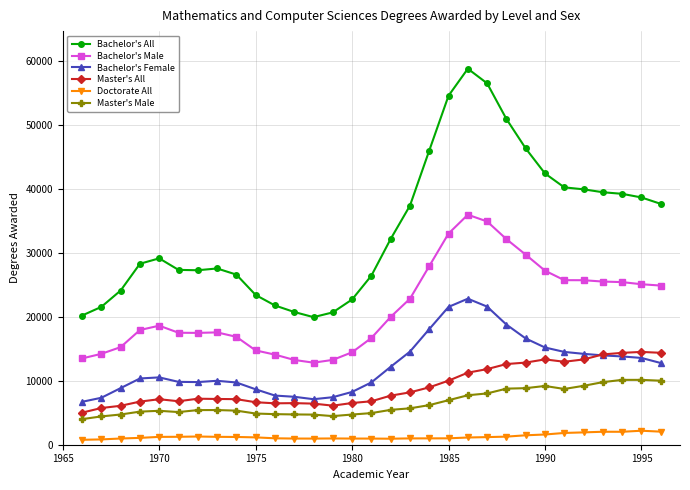

Rank the series by their maximum value, from lowest to highest.

Doctorate All, Master's Male, Master's All, Bachelor's Female, Bachelor's Male, Bachelor's All